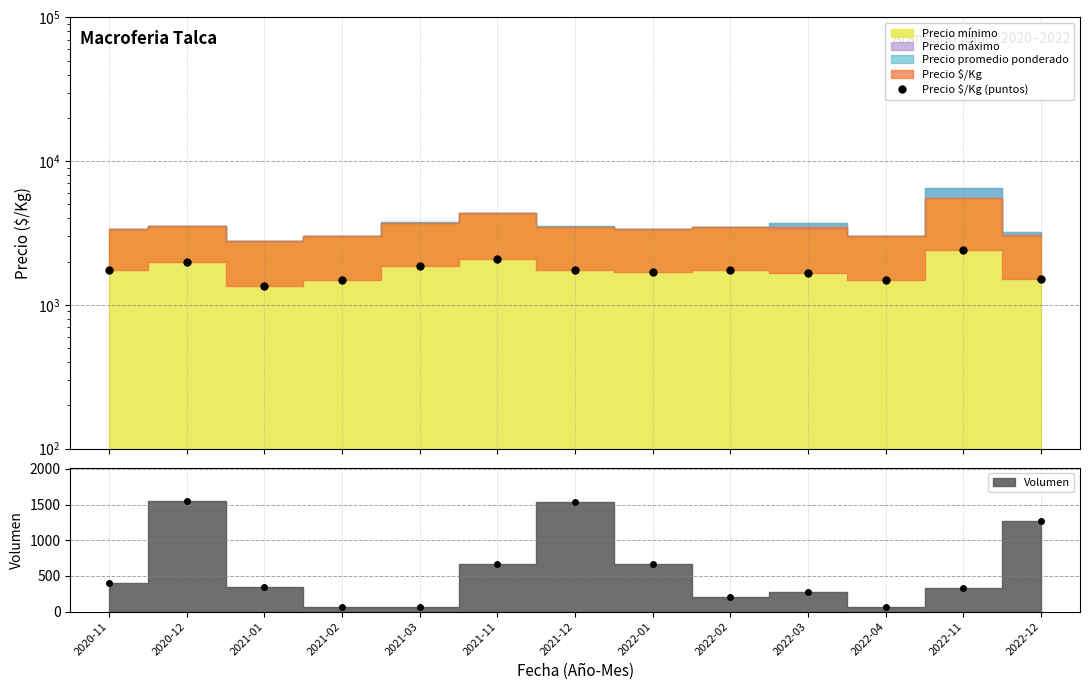

Rank the categories by value from lowest to highest.

2021-01, 2021-02, 2022-04, 2022-12, 2022-03, 2022-01, 2020-11, 2022-02, 2021-12, 2021-03, 2020-12, 2021-11, 2022-11